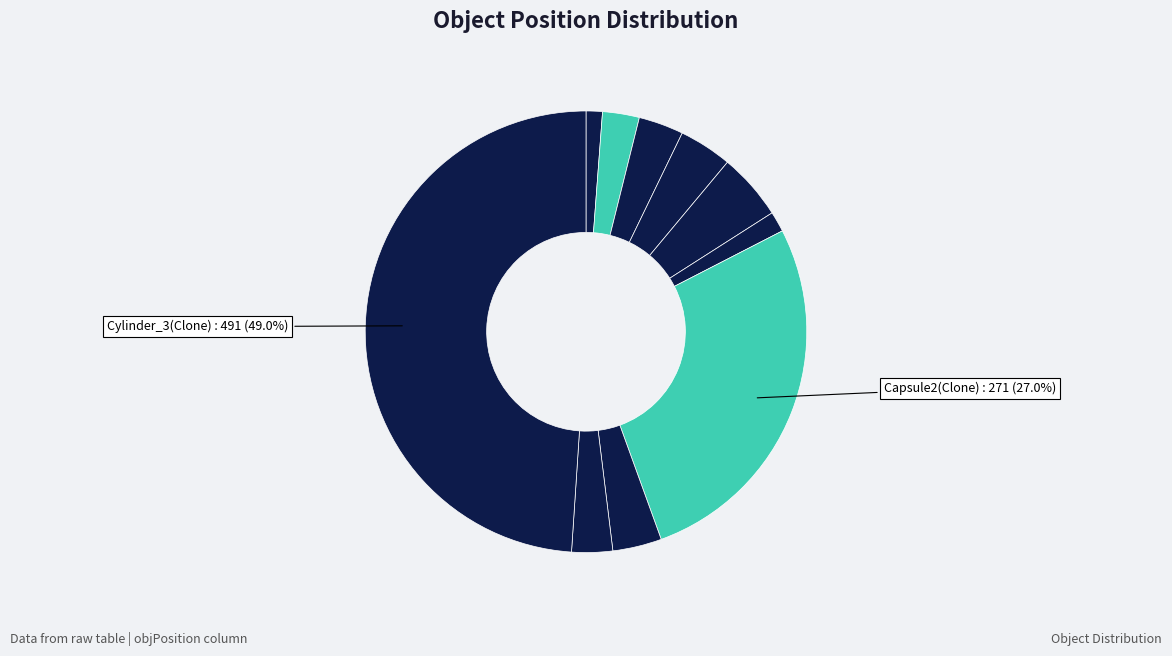

How many segments does this pie chart have?

10